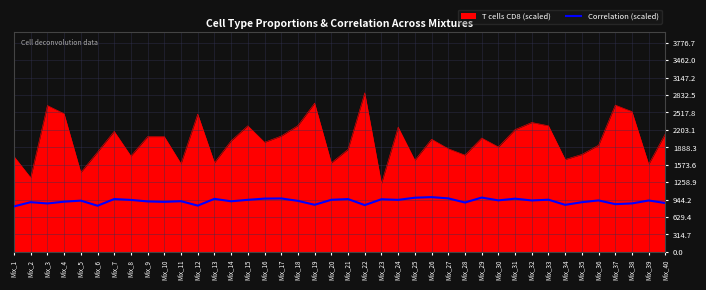

The value of T cells CD8 (scaled) at Mix_25 is 1653.9. True or false?

True